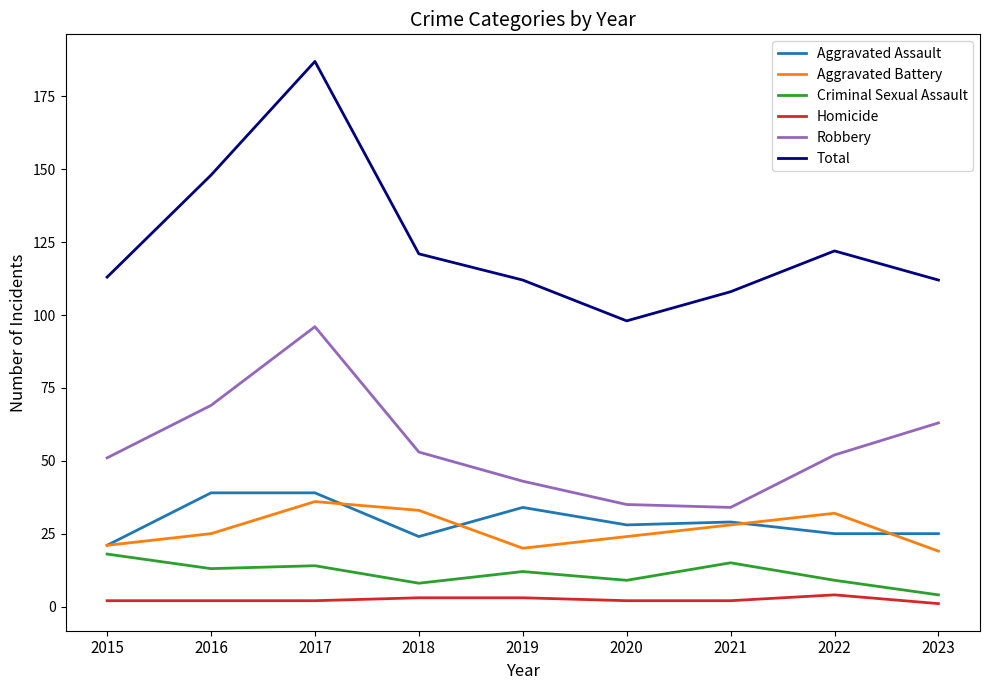

Reading left to right, what are all the values shown in this chart?

Aggravated Assault: 2015=21	2016=39	2017=39	2018=24	2019=34	2020=28	2021=29	2022=25	2023=25
Aggravated Battery: 2015=21	2016=25	2017=36	2018=33	2019=20	2020=24	2021=28	2022=32	2023=19
Criminal Sexual Assault: 2015=18	2016=13	2017=14	2018=8	2019=12	2020=9	2021=15	2022=9	2023=4
Homicide: 2015=2	2016=2	2017=2	2018=3	2019=3	2020=2	2021=2	2022=4	2023=1
Robbery: 2015=51	2016=69	2017=96	2018=53	2019=43	2020=35	2021=34	2022=52	2023=63
Total: 2015=113	2016=148	2017=187	2018=121	2019=112	2020=98	2021=108	2022=122	2023=112